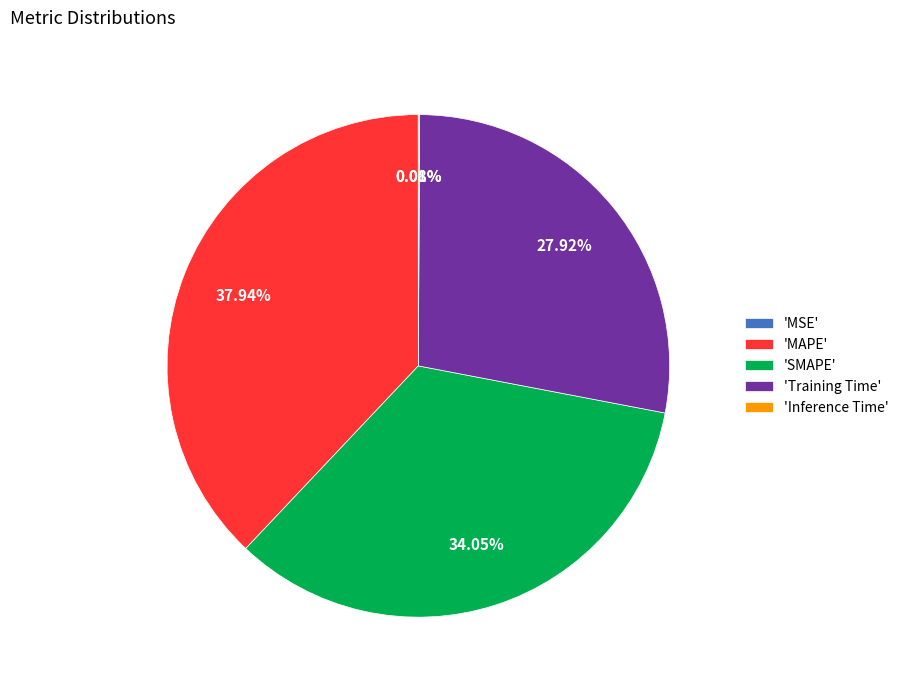

Which slice is the largest?

'MAPE'